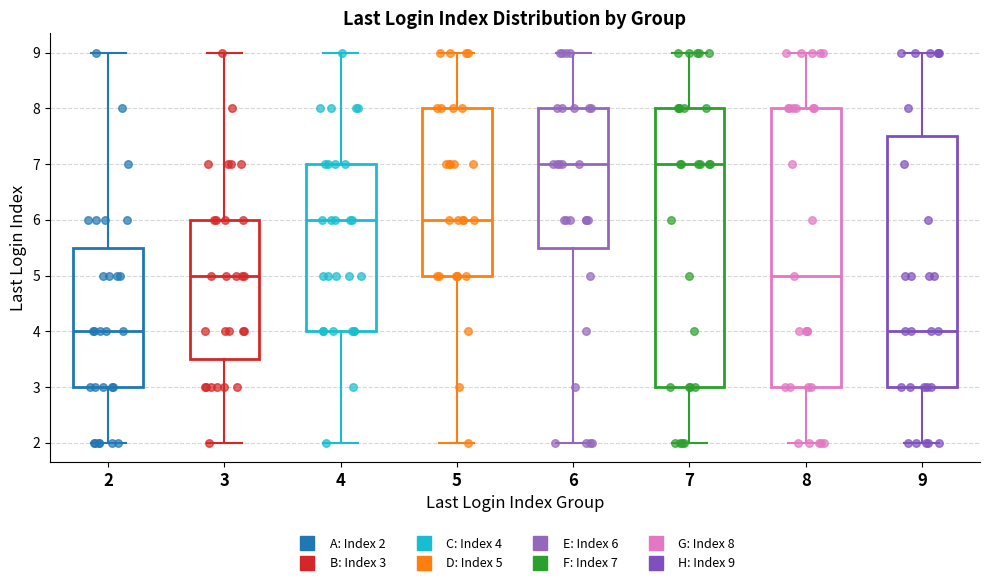

Reading left to right, transcribe this box plot: for each box, give where its median line is, the range the box spans, and where its two whiskers end, as read against the y-axis. The values are not printed on the chart, so give them approximately, as read against the axis.

2: median 4.0, box 3.0 to 5.5, whiskers 2.0 to 9.0
3: median 5.0, box 3.5 to 6.0, whiskers 2.0 to 9.0
4: median 6.0, box 4.0 to 7.0, whiskers 2.0 to 9.0
5: median 6.0, box 5.0 to 8.0, whiskers 2.0 to 9.0
6: median 7.0, box 5.5 to 8.0, whiskers 2.0 to 9.0
7: median 7.0, box 3.0 to 8.0, whiskers 2.0 to 9.0
8: median 5.0, box 3.0 to 8.0, whiskers 2.0 to 9.0
9: median 4.0, box 3.0 to 7.5, whiskers 2.0 to 9.0